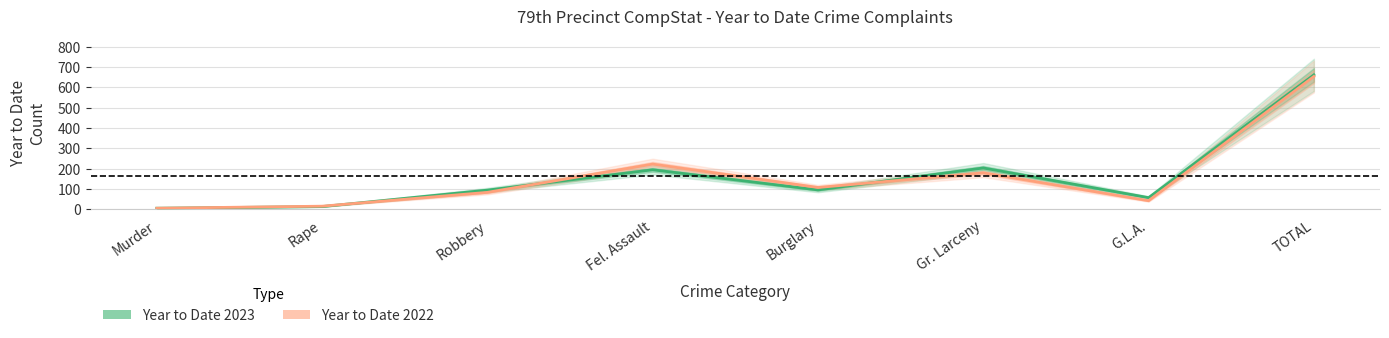

In Year to Date 2022, how many points are higher than both neighbors (excluding endpoints)?

2